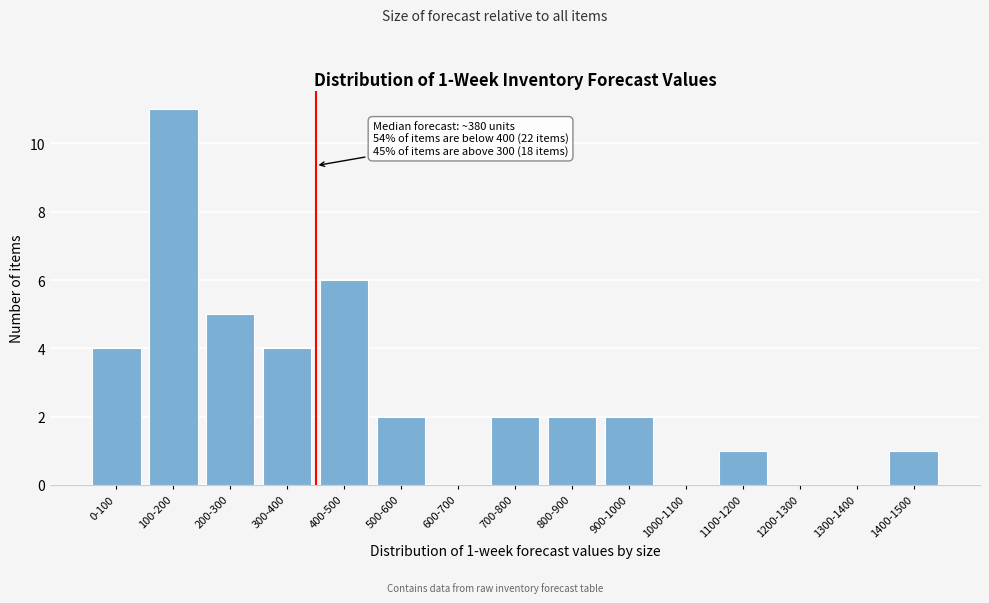

Reading left to right, what are all the values shown in this chart?

0-100=4	100-200=11	200-300=5	300-400=4	400-500=6	500-600=2	600-700=0	700-800=2	800-900=2	900-1000=2	1000-1100=0	1100-1200=1	1200-1300=0	1300-1400=0	1400-1500=1